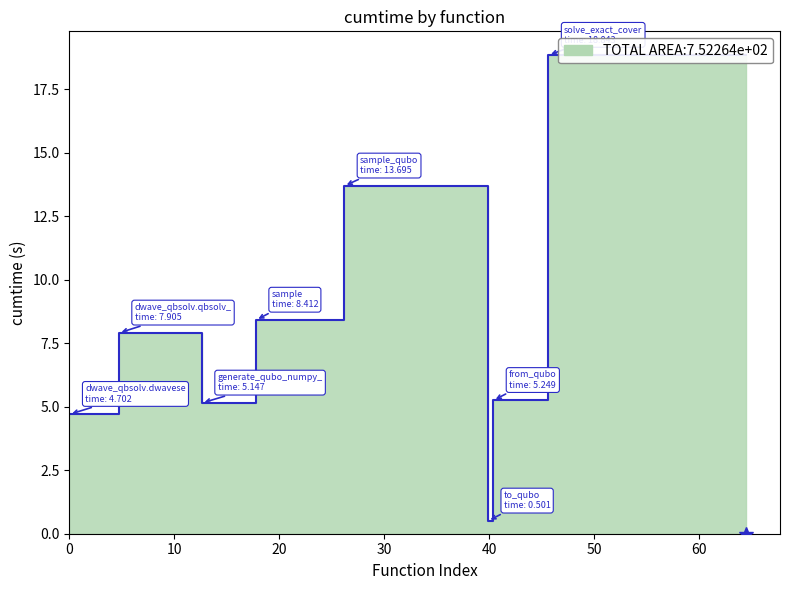

What is the sum of all values?

64.5